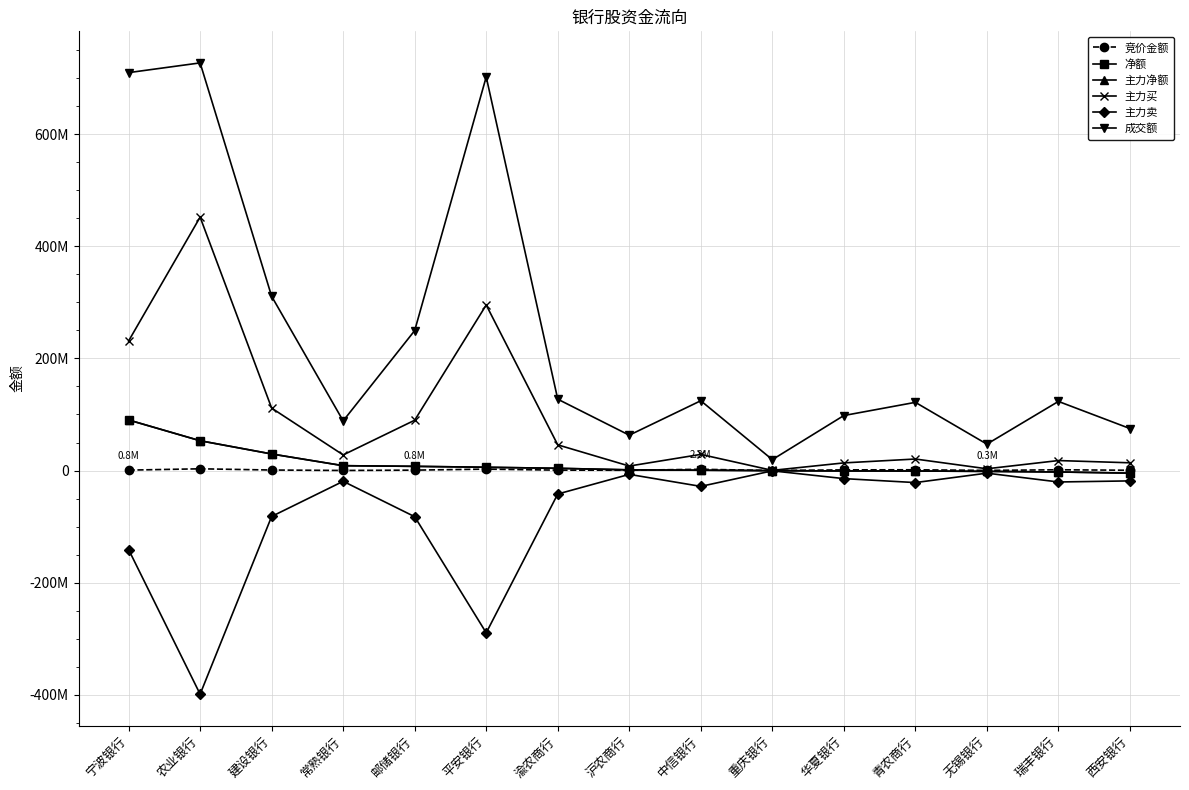

Does the chart have visible grid lines?

Yes